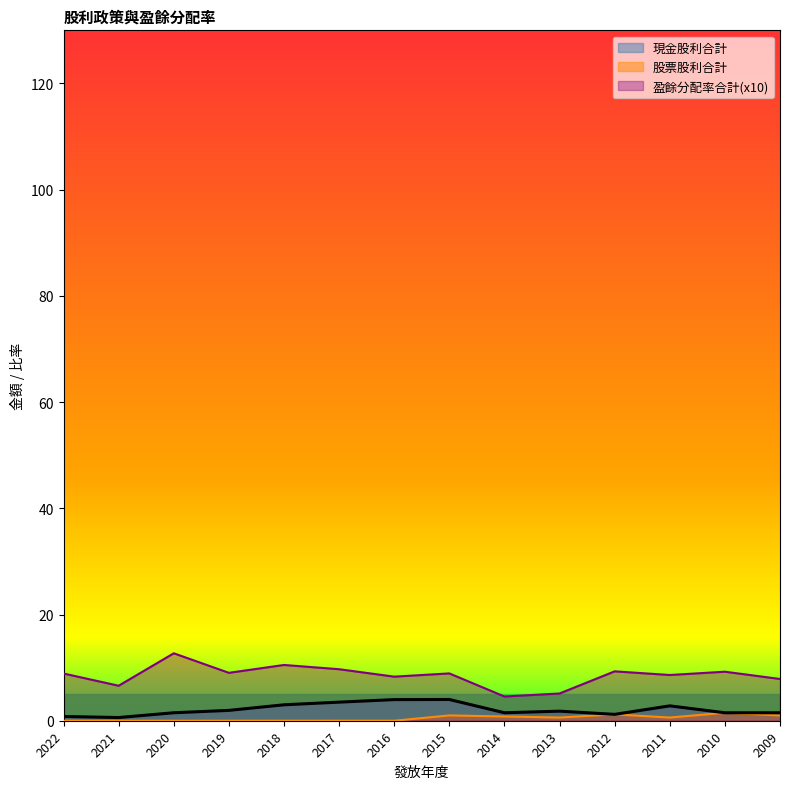

What is the difference between the maximum and minimum values in the 盈餘分配率合計 series?

8.1